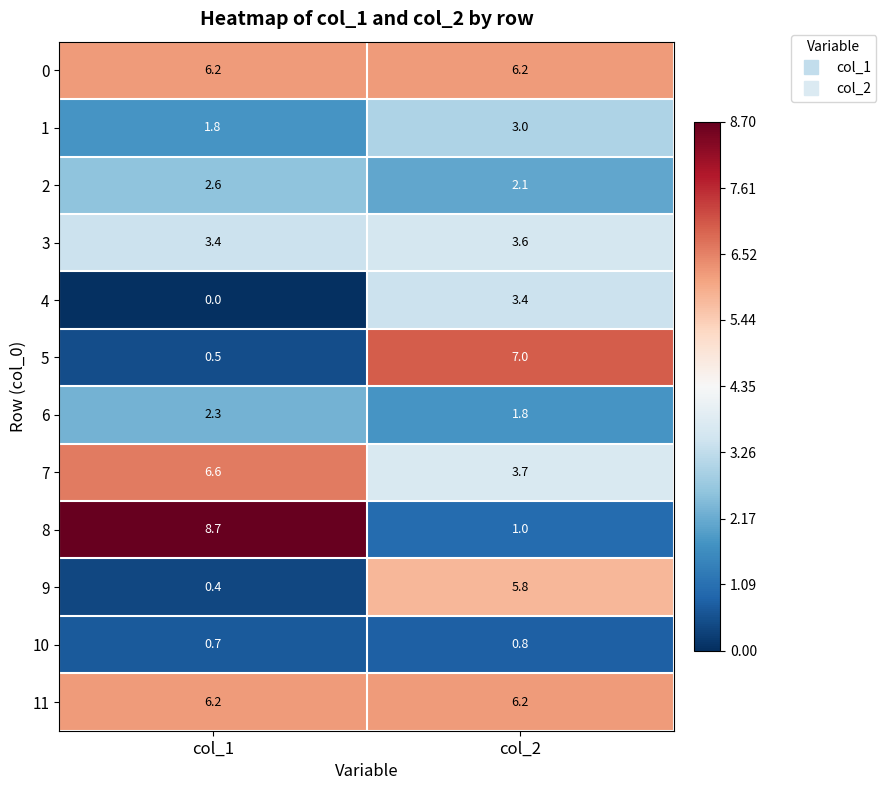

How many categories are shown in the chart?

2